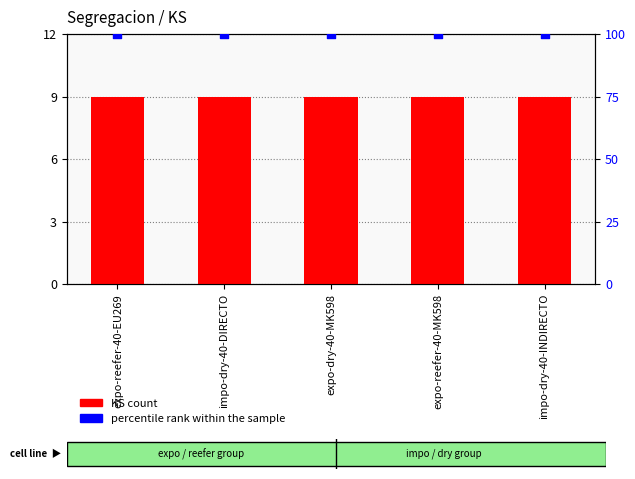

At how many categories does at least one series exceed 33?

5